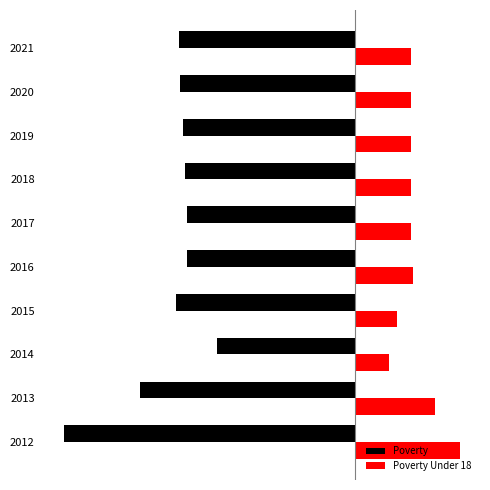

What are all the series names shown in the legend?

Poverty, Poverty Under 18